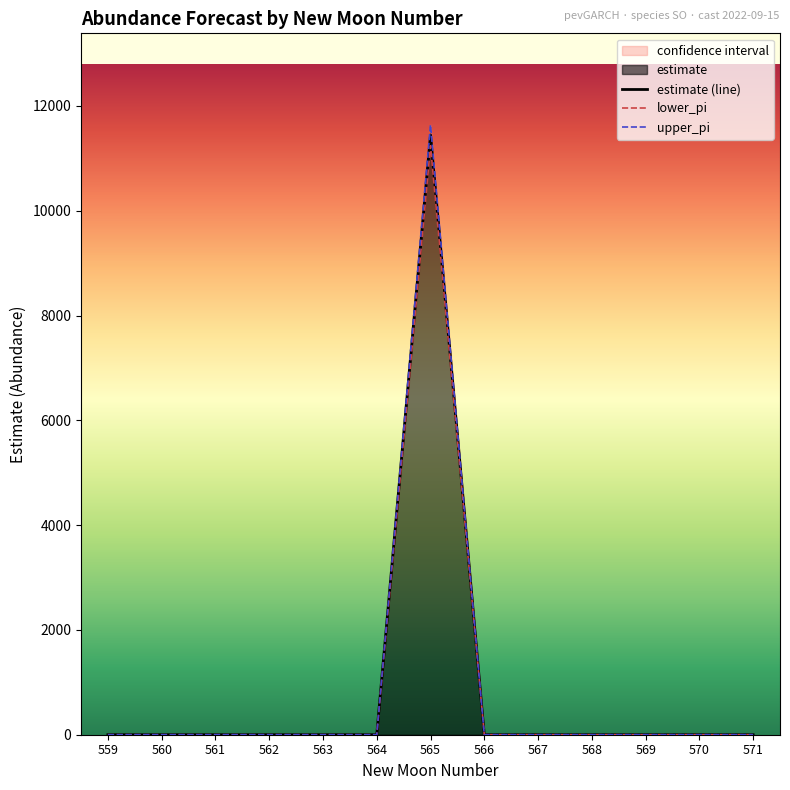

True or false: upper_pi has more than 0 points higher than both neighbors.

True